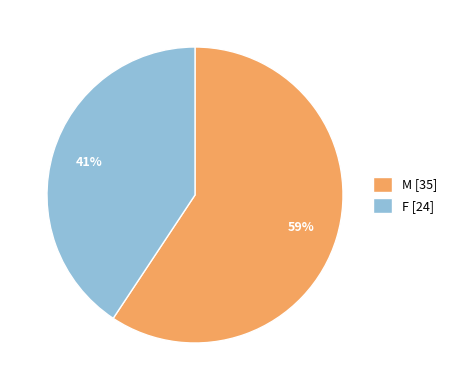

What is the ratio of the value at F [24] to the value at M [35]?

0.7